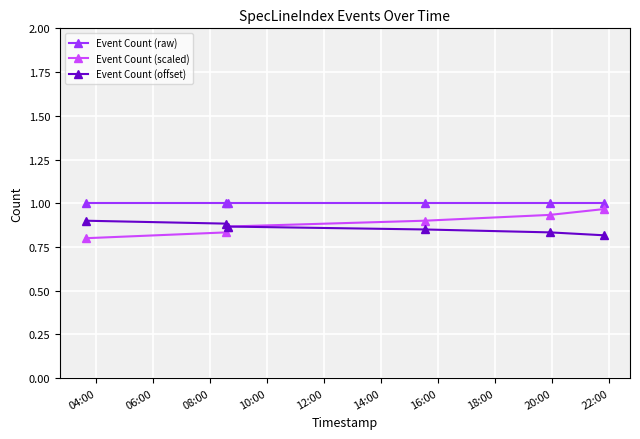

At how many categories does at least one series exceed 0?

6